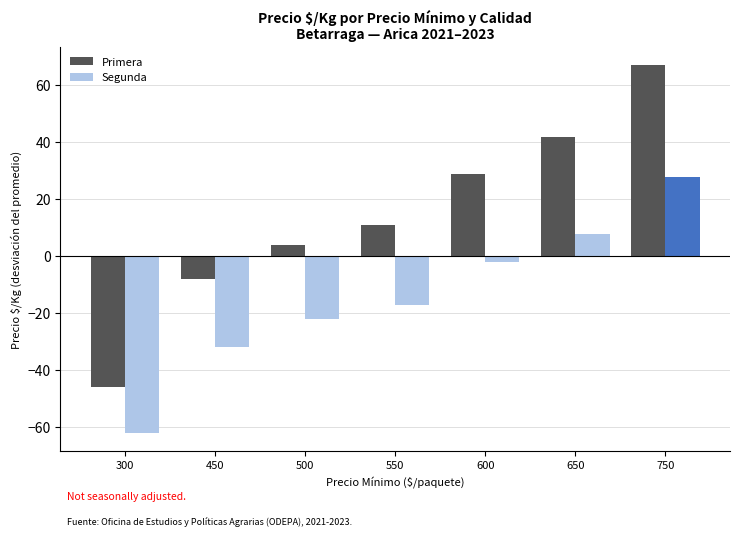

List the series in order of their overall mean, highest first.

Primera, Segunda